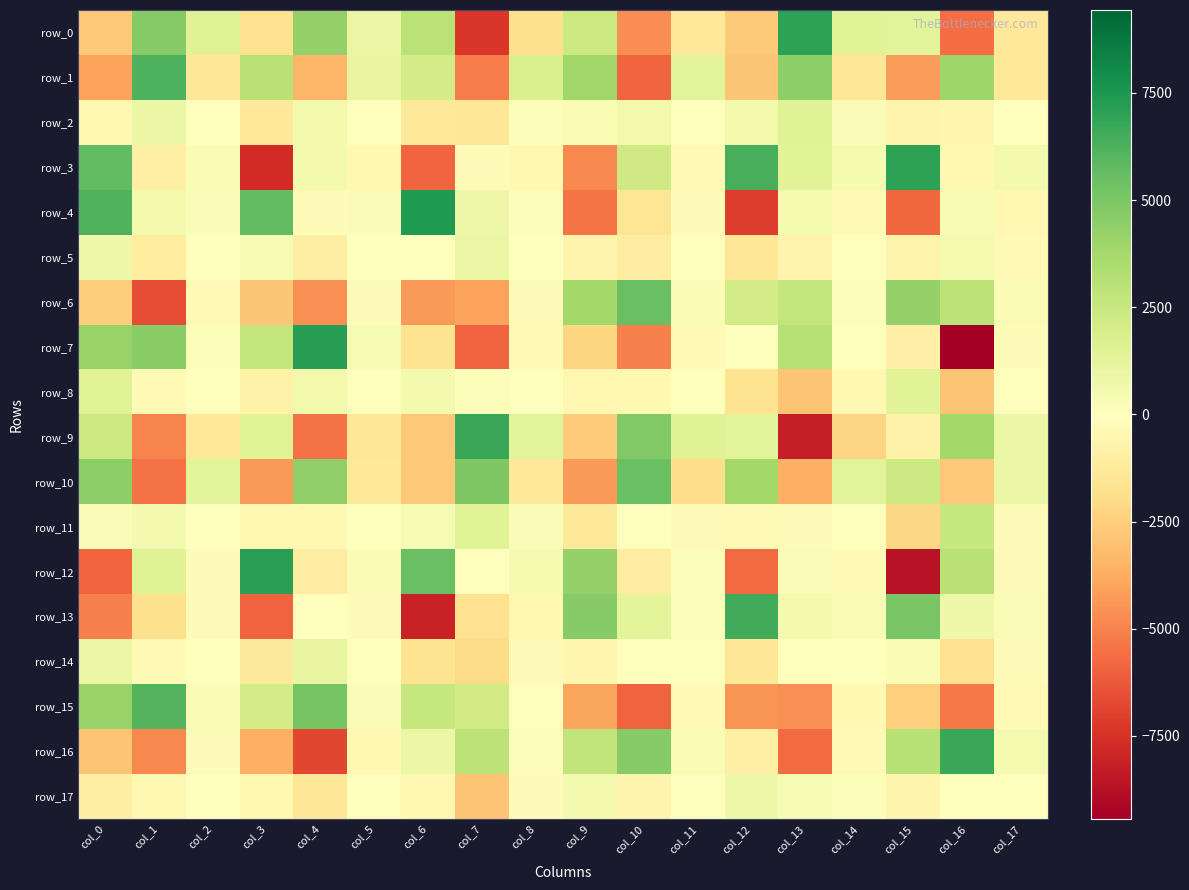

What is the sum of the row_10 values at col_3 and col_0?

160.6